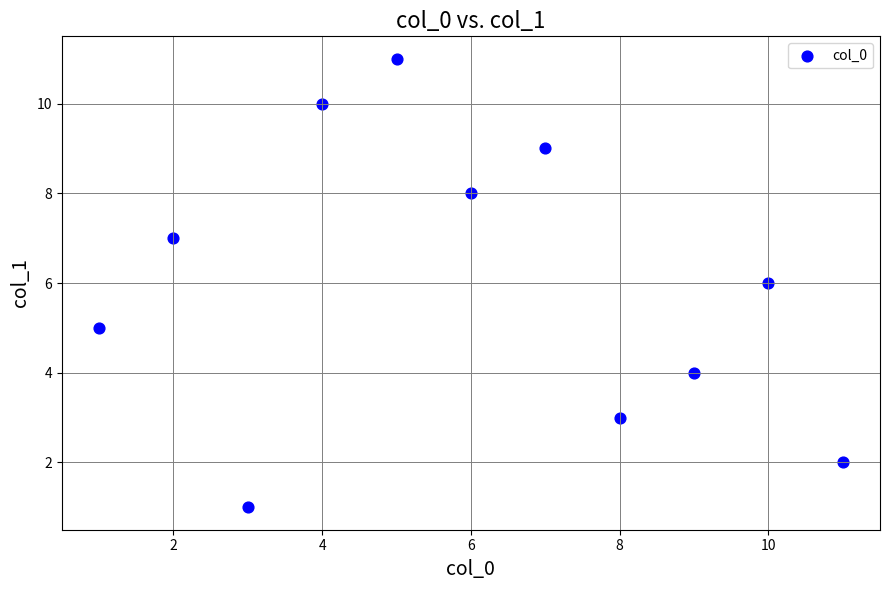

What is the range of Y values (max minus min)?

10